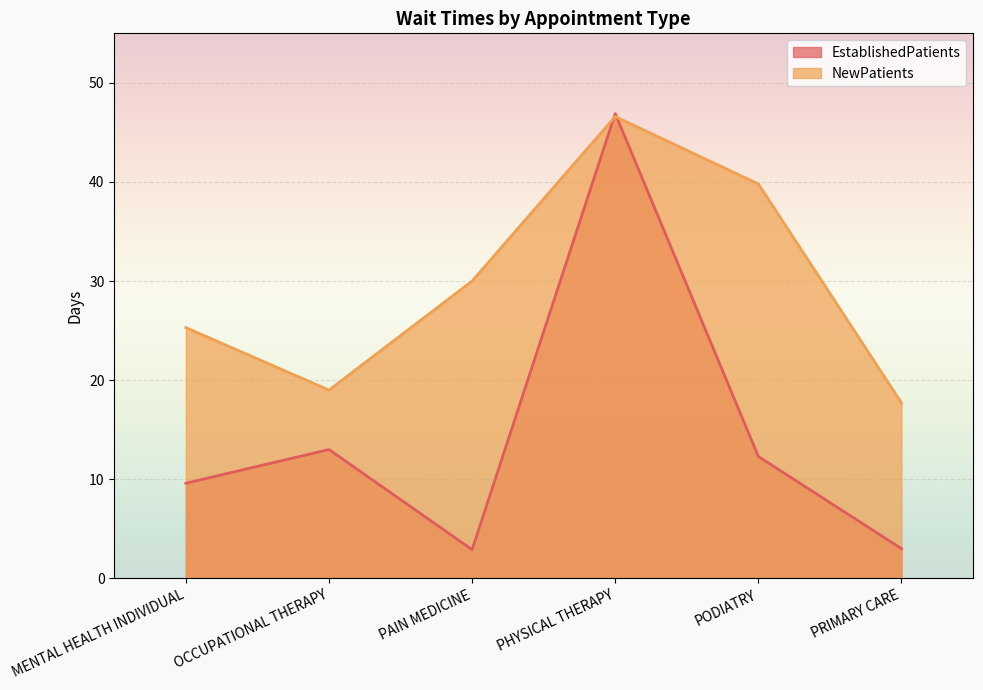

How many times do NewPatients and EstablishedPatients cross each other?

2